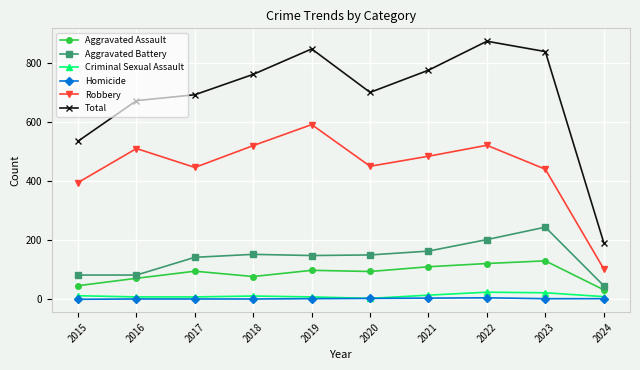

Is it true that Robbery equals 785 at 2019?

False